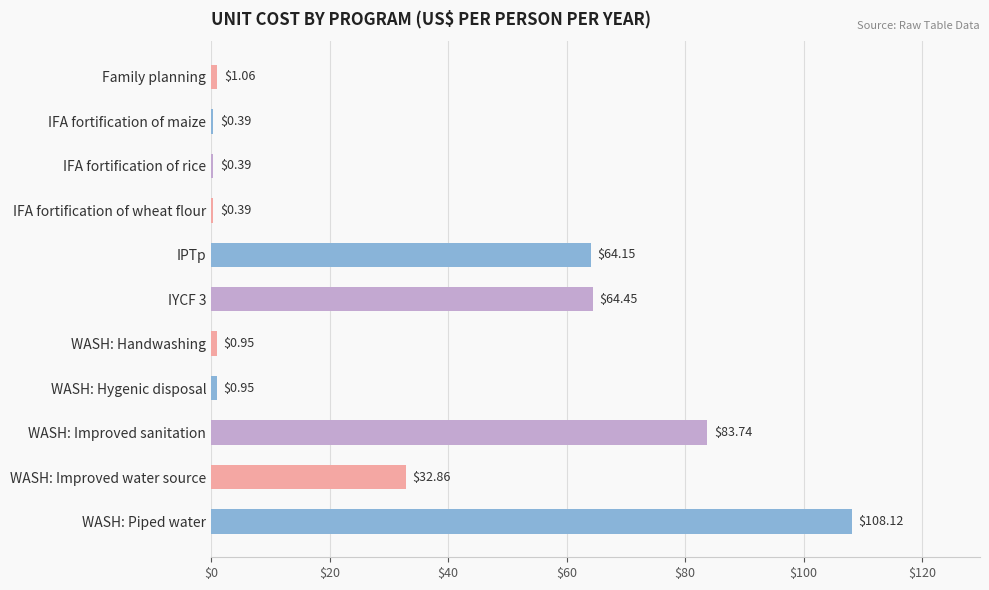

Between WASH: Handwashing and WASH: Piped water, which is larger?

WASH: Piped water